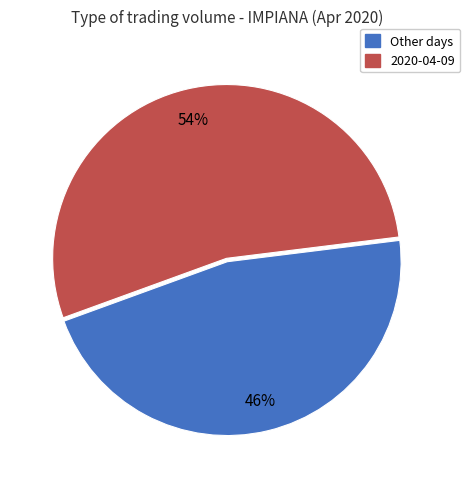

To the nearest percent, what is the average slice percentage?

50%